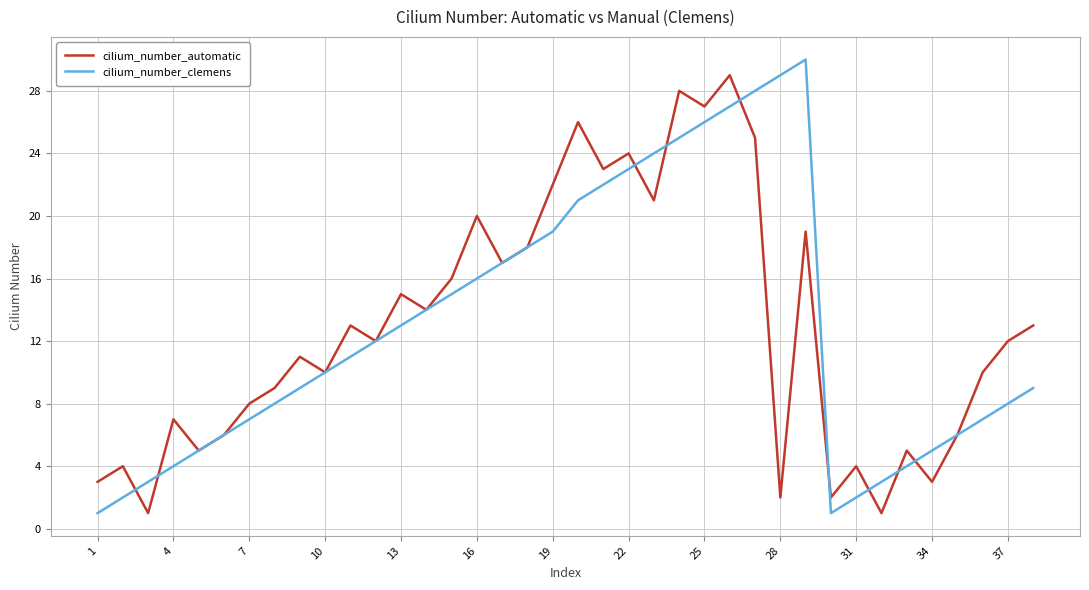

What is the greatest value displayed?

30